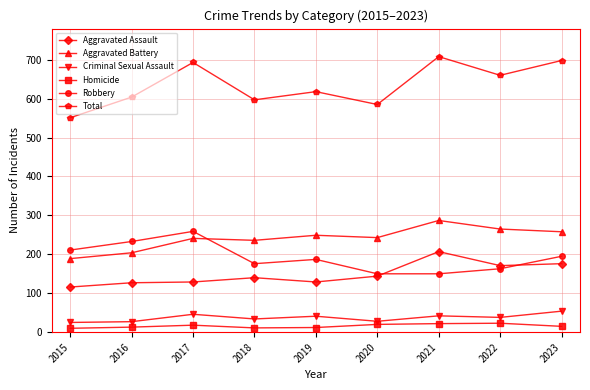

Count the number of data series in this chart.

6